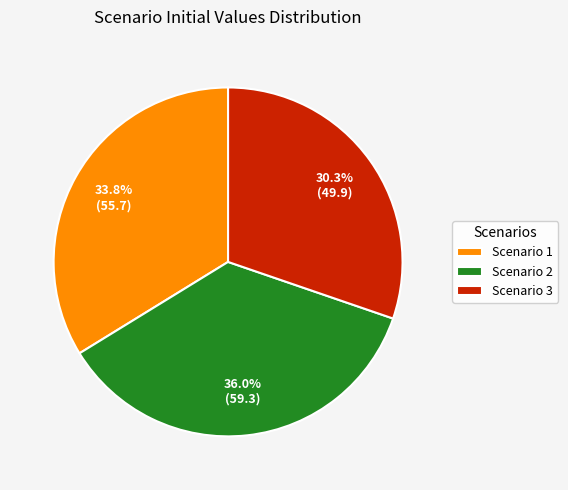

To the nearest percent, what portion does Scenario 3 represent?

30%